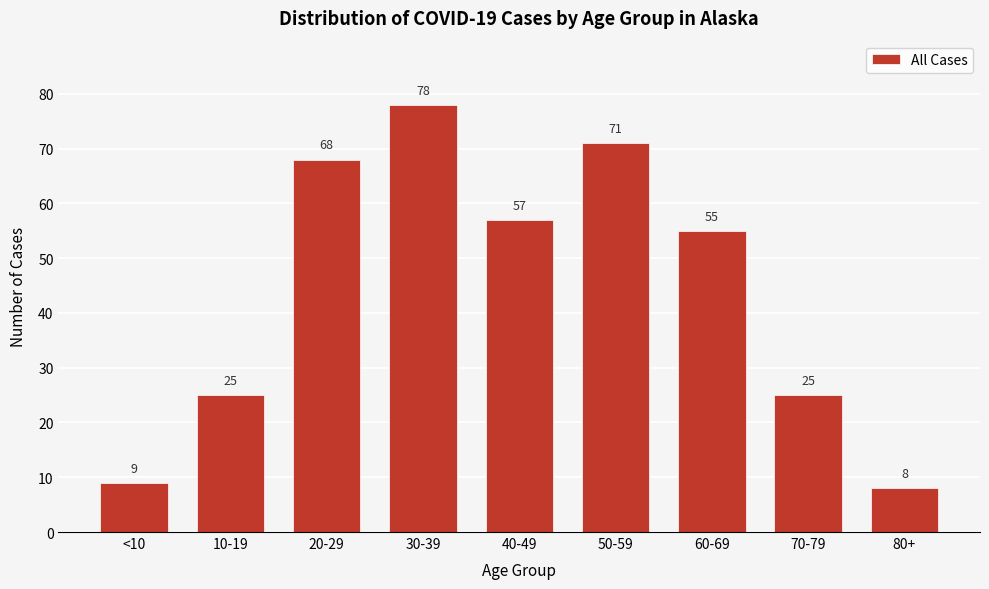

Reading left to right, transcribe all the data shown in this chart.

<10=9	10-19=25	20-29=68	30-39=78	40-49=57	50-59=71	60-69=55	70-79=25	80+=8